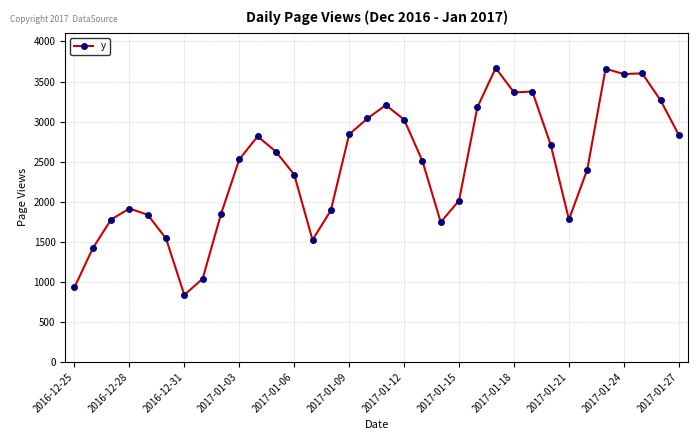

What is the maximum value shown in the chart?

3669